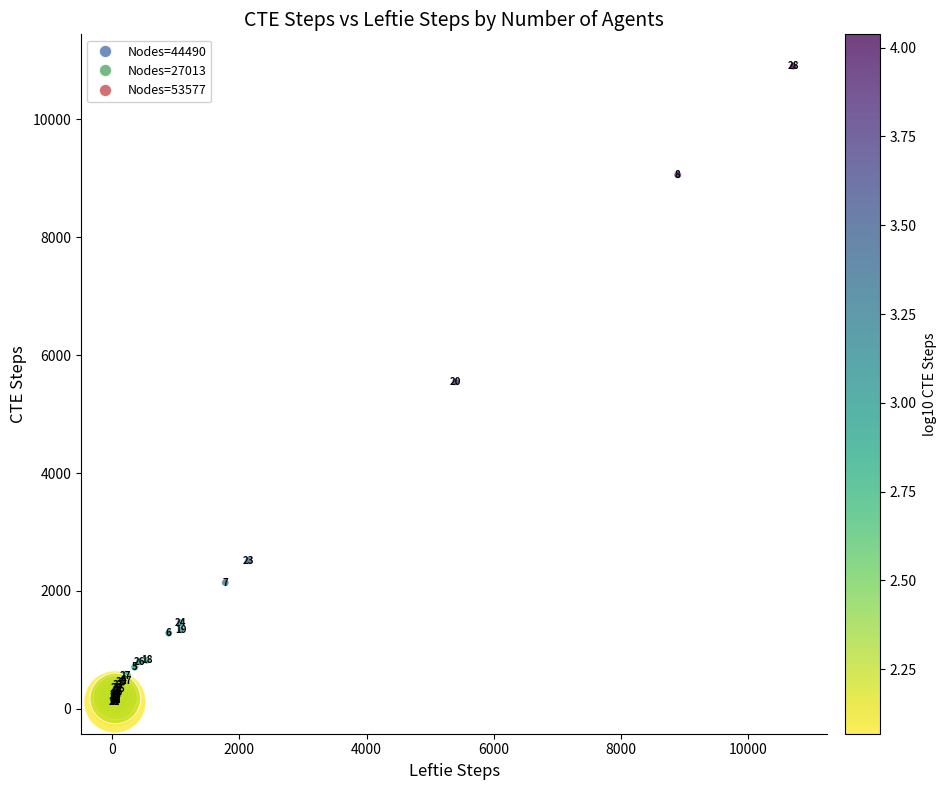

What Y value in the scatter plot is closest to 5511?

5547